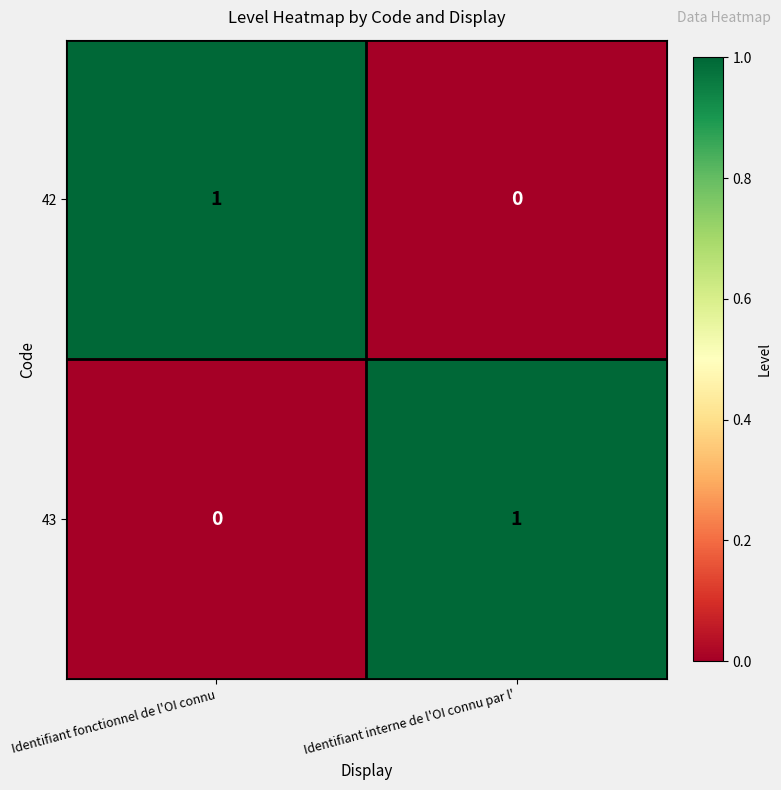

Reading right to left, what are all the values shown in this chart?

42: Identifiant interne de l'OI connu par l'=0	Identifiant fonctionnel de l'OI connu=1
43: Identifiant interne de l'OI connu par l'=1	Identifiant fonctionnel de l'OI connu=0